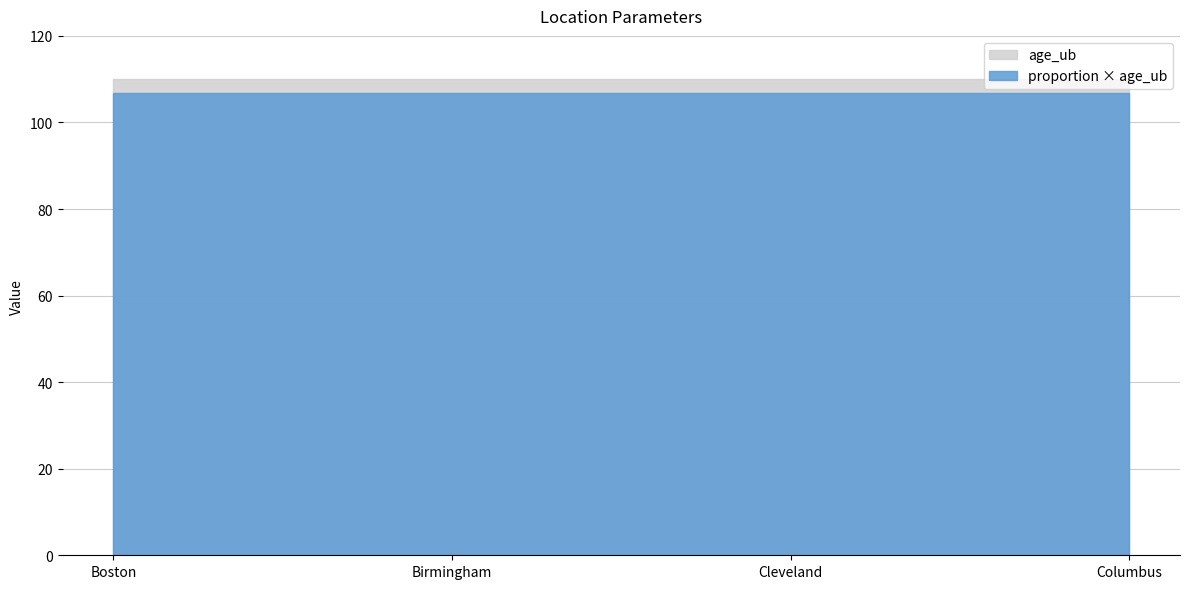

How many data points does each series have?

4